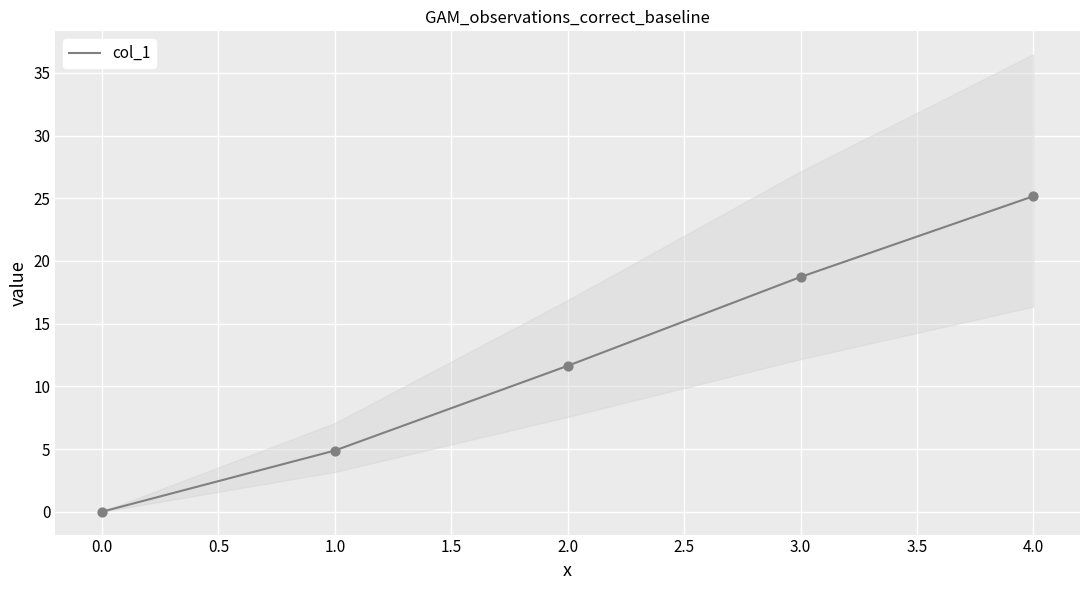

List the labels in order of col_1 value, largest first.

4.0, 3.0, 2.0, 1.0, 0.0